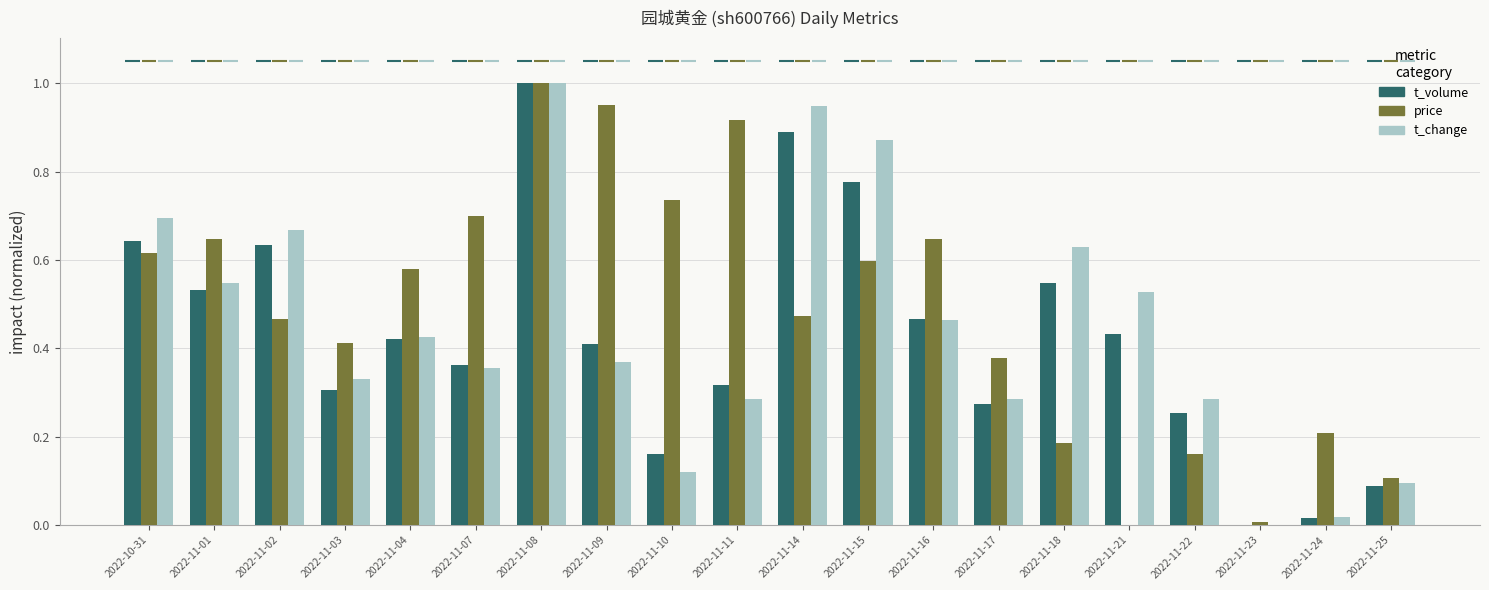

Which series changed the most between 2022-11-11 and 2022-11-21?

price